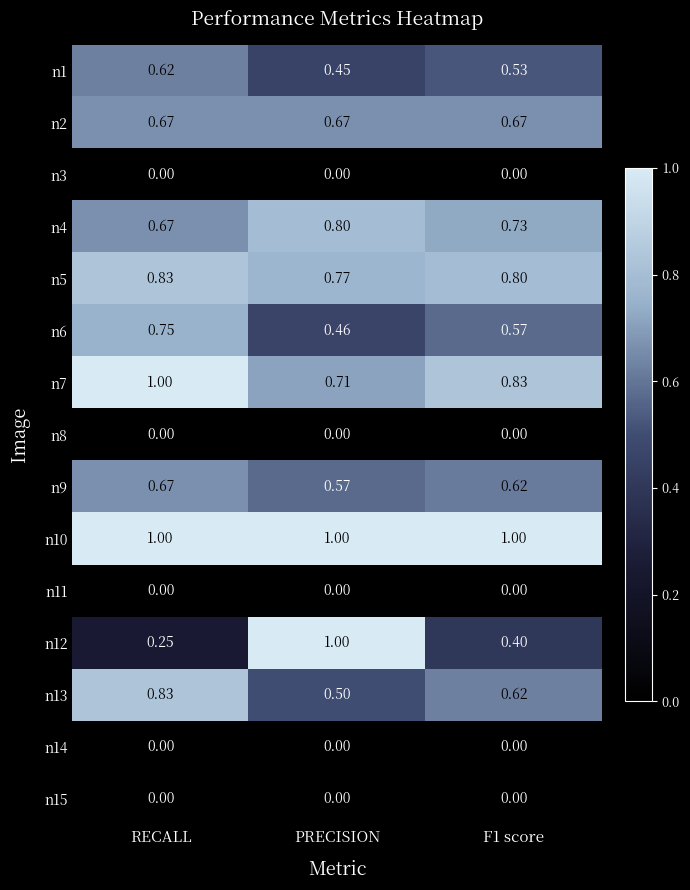

At which label is n12 closest to 0?

RECALL